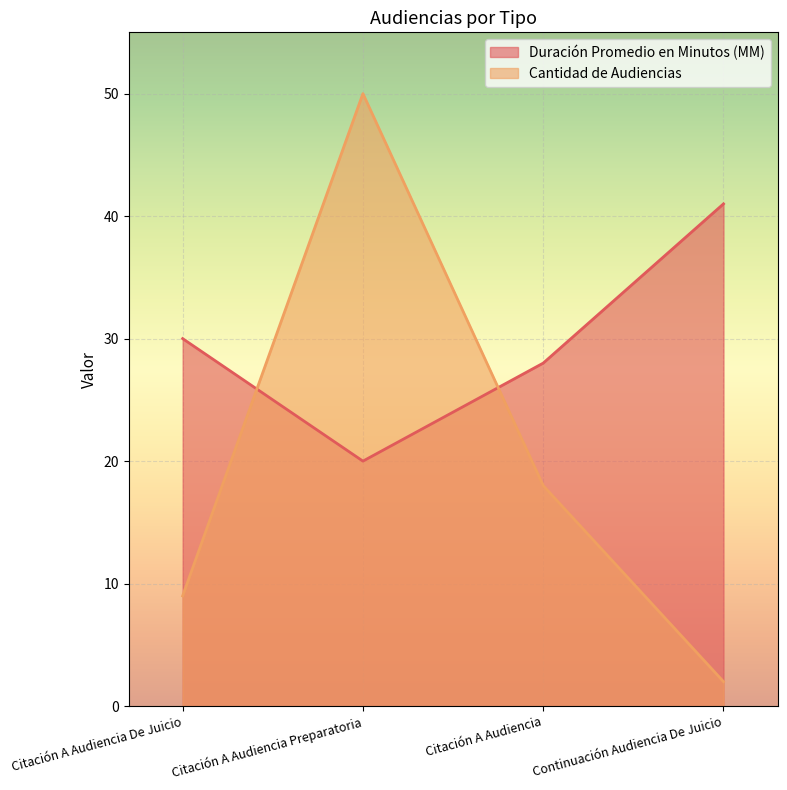

What is the difference between the maximum and minimum values in the Cantidad de Audiencias series?

48